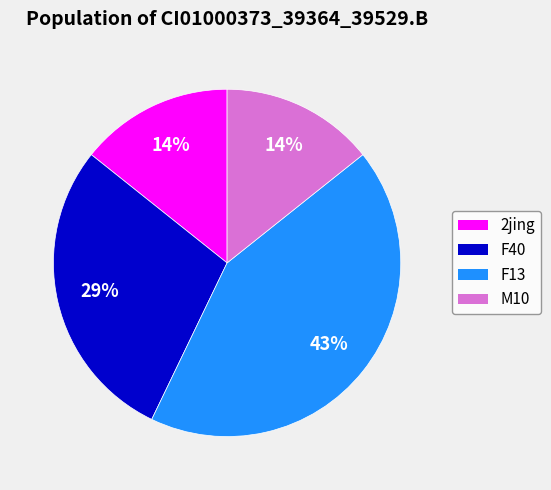

To the nearest percent, what is the average slice percentage?

25%